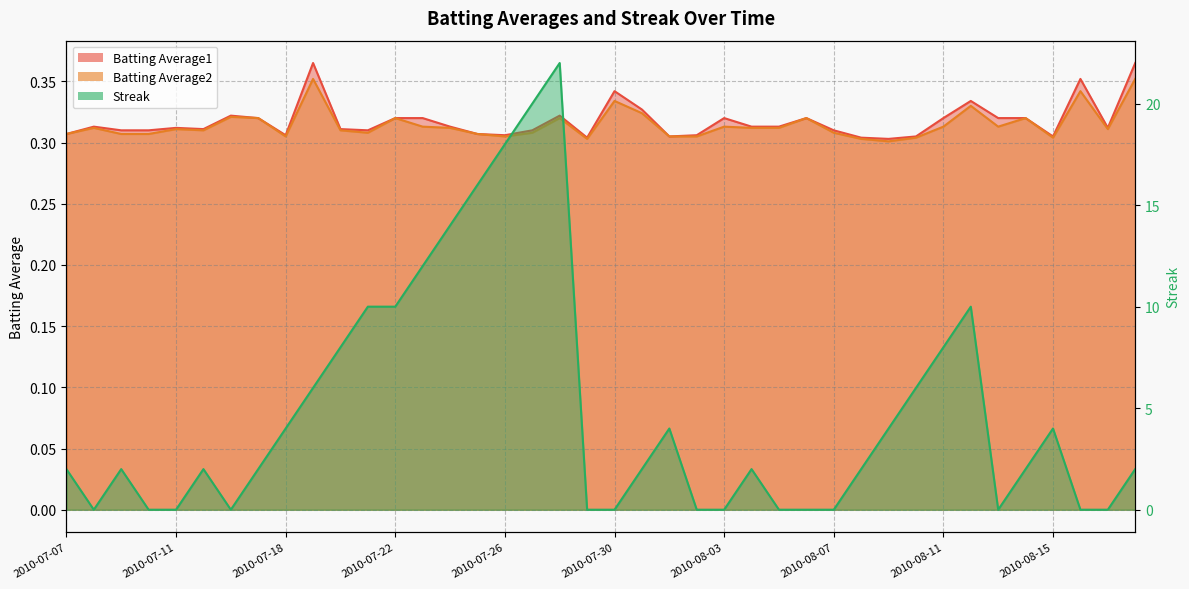

Where is the first local maximum for Batting Average2?

2010-07-08